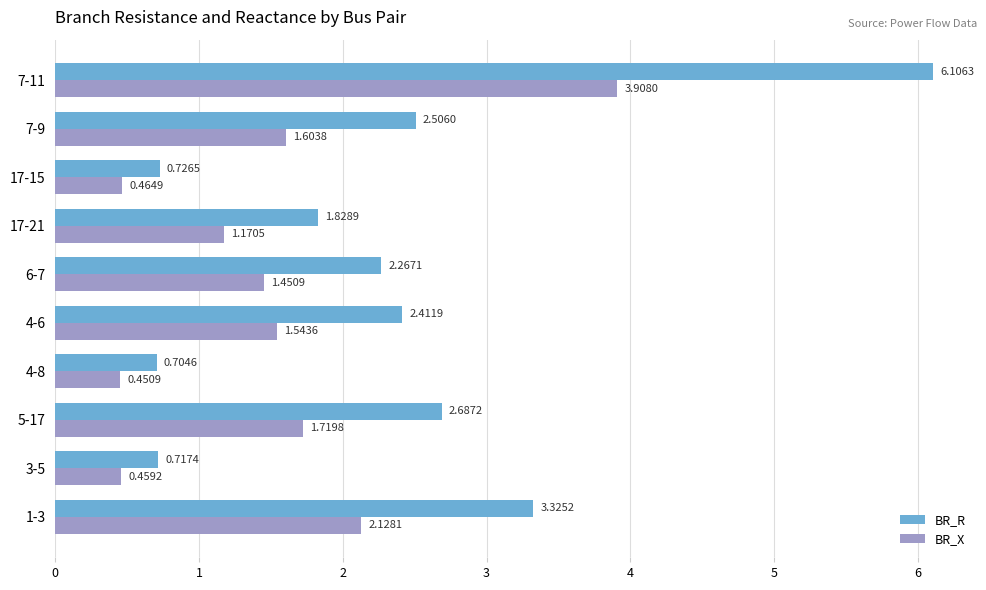

Which series has the largest total across all categories?

BR_R